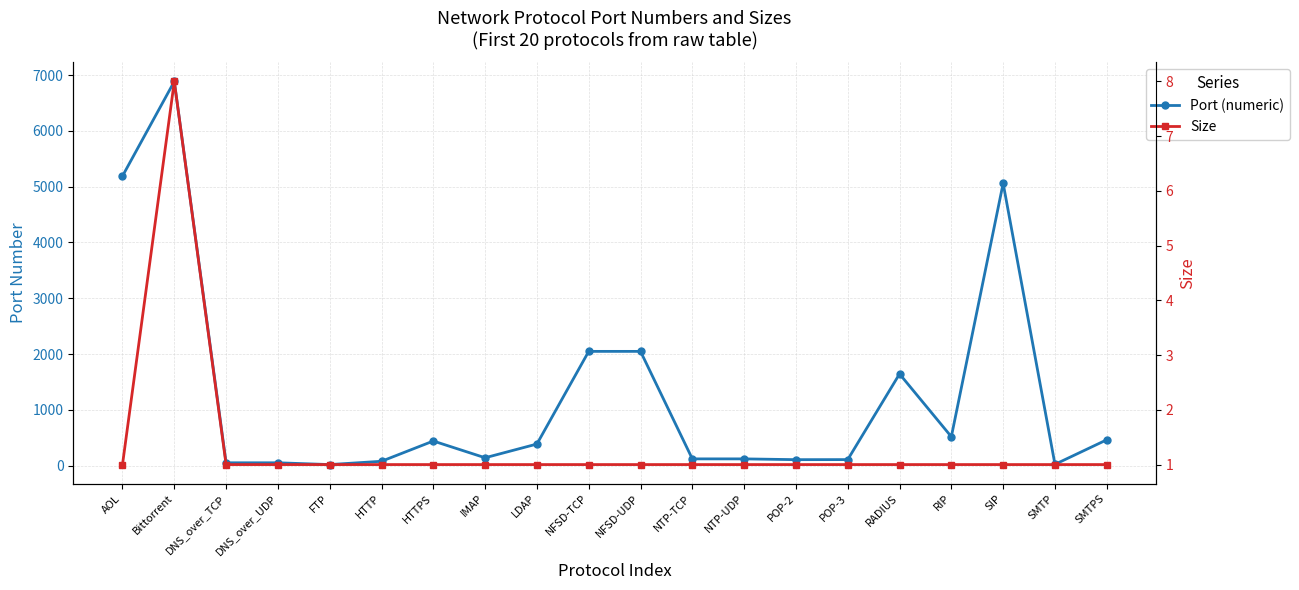

Reading right to left, what are all the values shown in this chart?

Port (numeric): 465	25	5060	520	1645	110	109	123	123	2049	2049	389	143	443	80	21	53	53	6885	5190
Size: 1	1	1	1	1	1	1	1	1	1	1	1	1	1	1	1	1	1	8	1